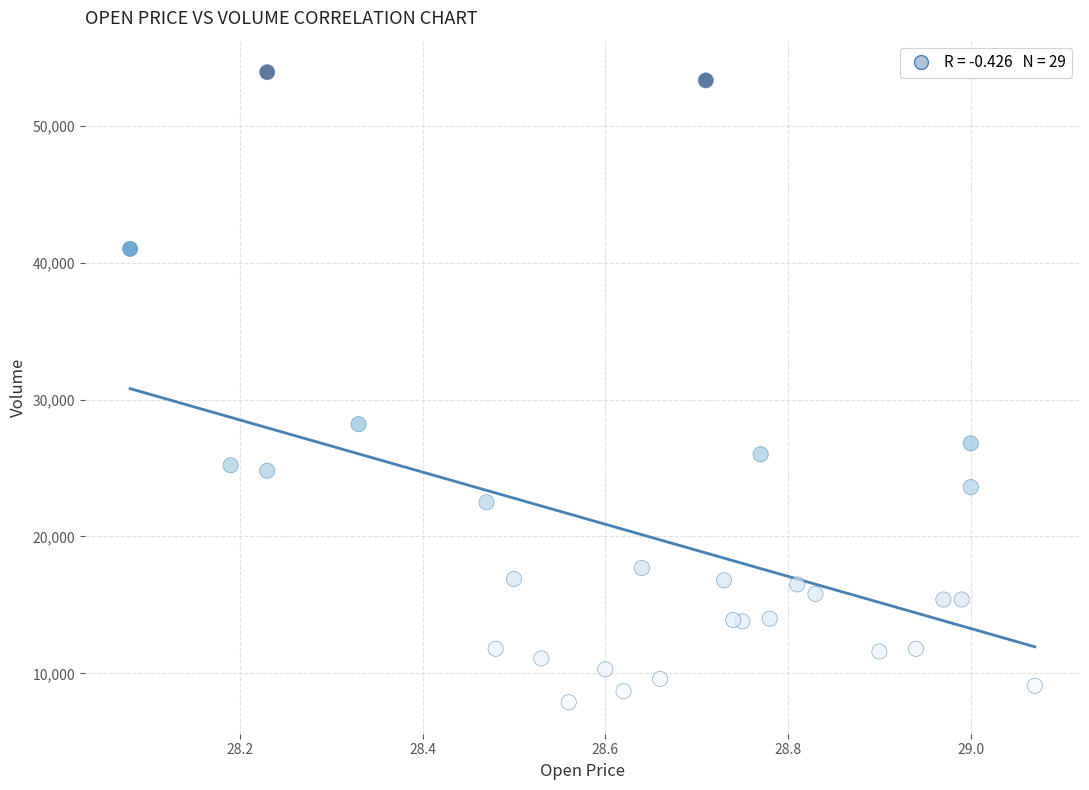

What Y value in the scatter plot is closest to 30900?

28200